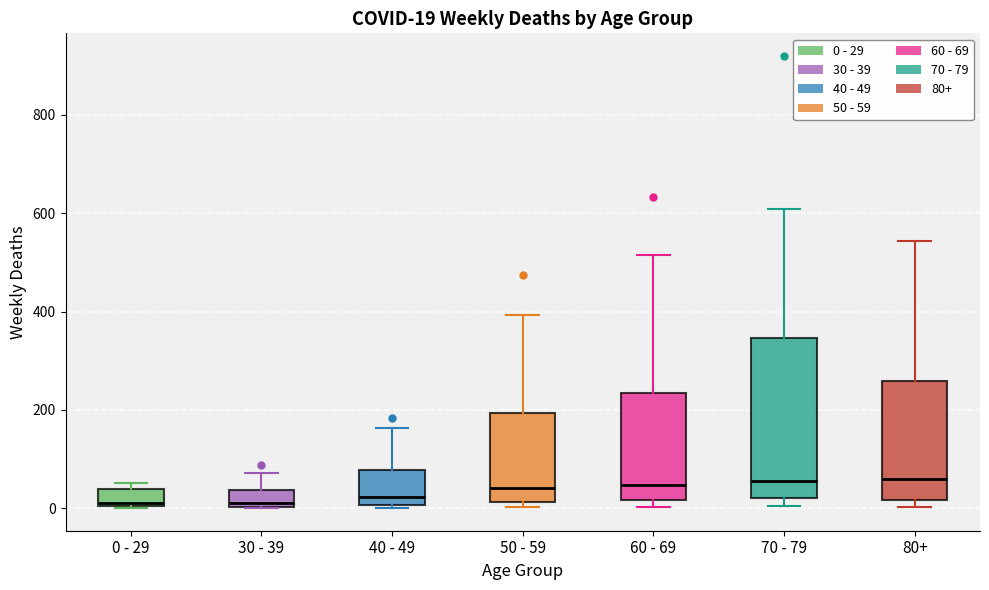

Which box is the tallest, from its lower edge to its upper edge?

70 - 79